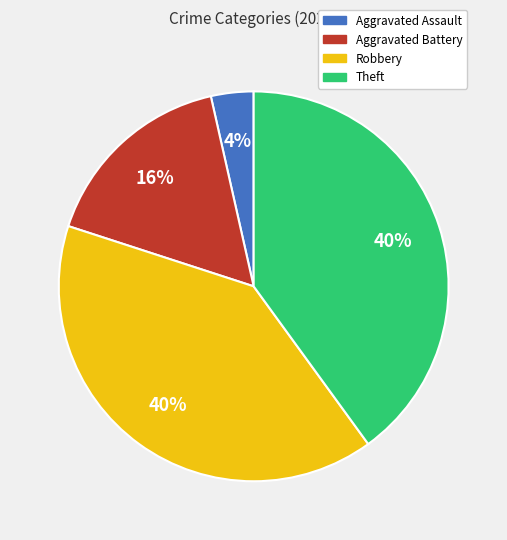

How many segments does this pie chart have?

4